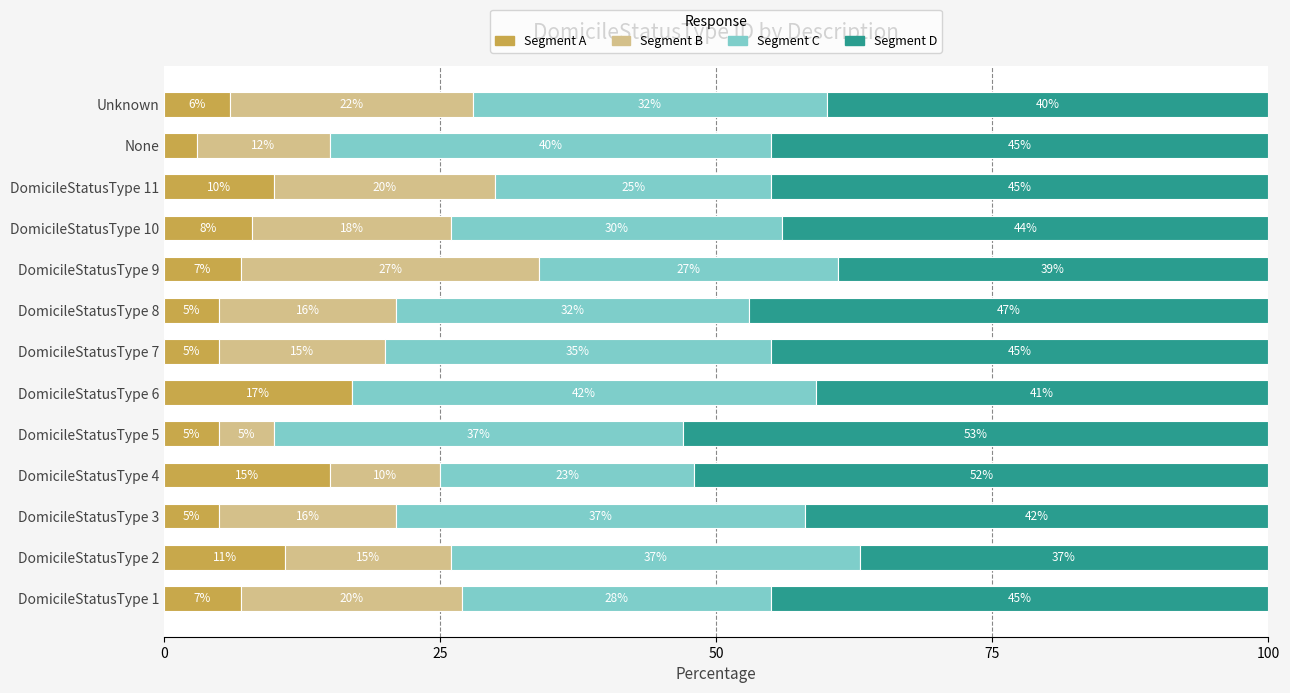

The value of Segment A at DomicileStatusType 9 is 7. True or false?

True